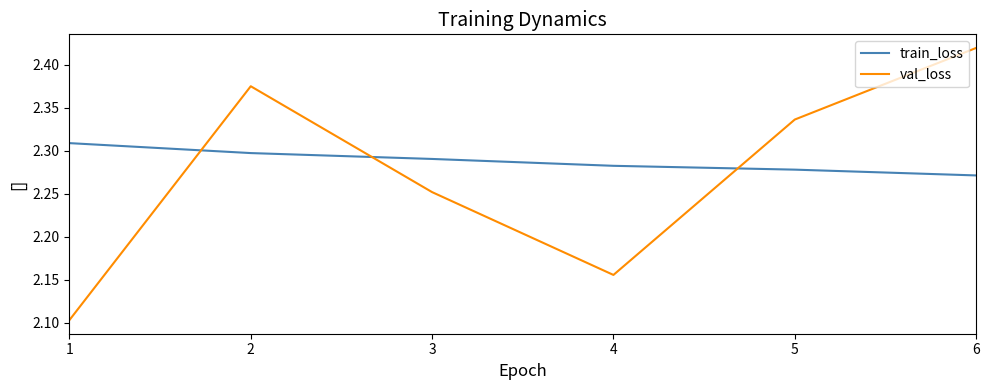

How many times do val_loss and train_loss cross each other?

3